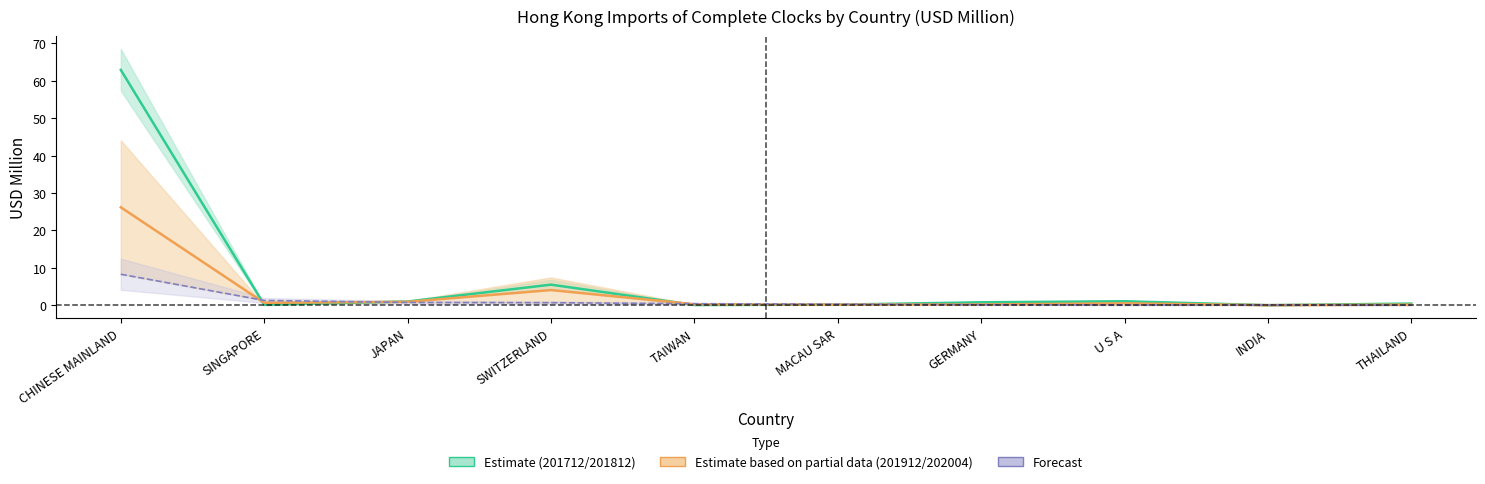

Where is the first local maximum for 201812 (USD M)?

SWITZERLAND